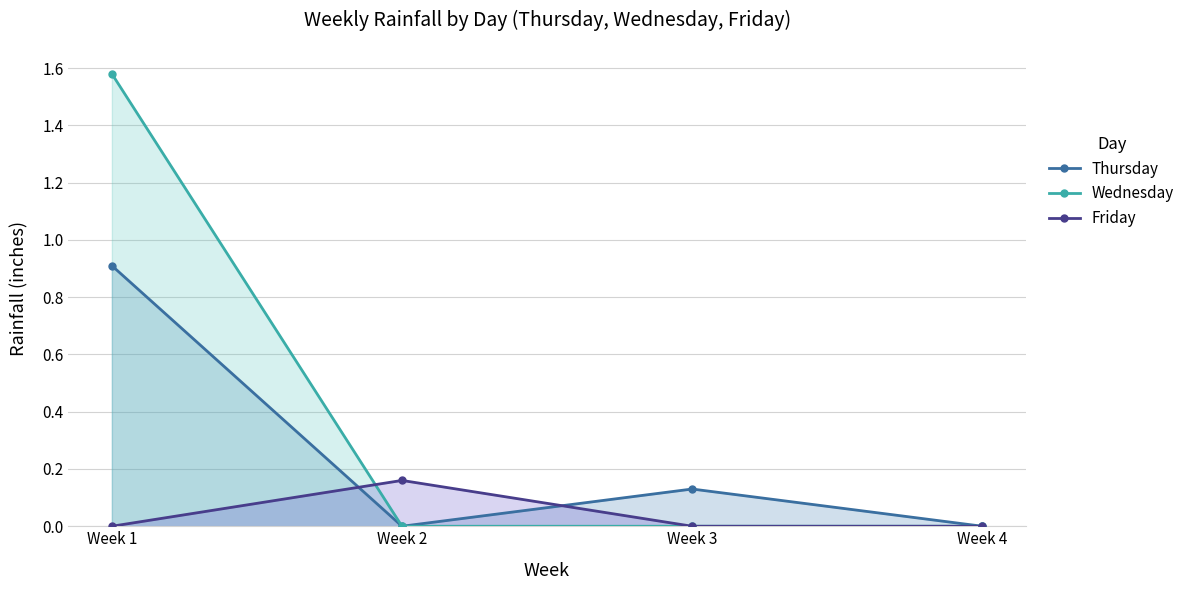

List the series in order of their peak value, highest first.

Wednesday, Thursday, Friday